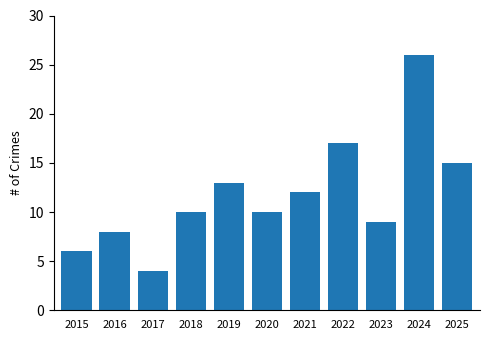

Where is the data nearest to the value 15?

2025